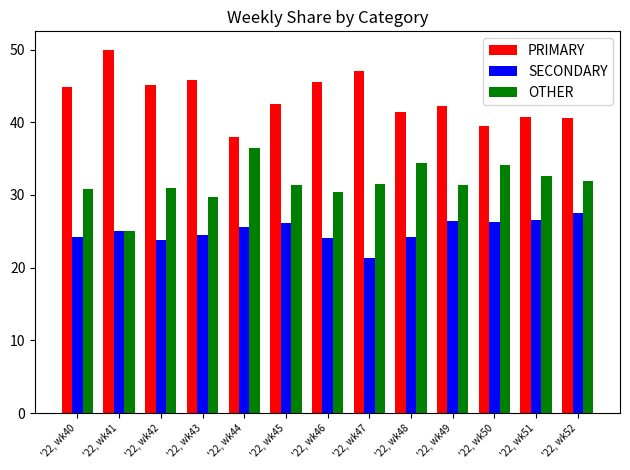

List the labels in order of PRIMARY value, largest first.

'22, wk41, '22, wk47, '22, wk43, '22, wk46, '22, wk42, '22, wk40, '22, wk45, '22, wk49, '22, wk48, '22, wk51, '22, wk52, '22, wk50, '22, wk44